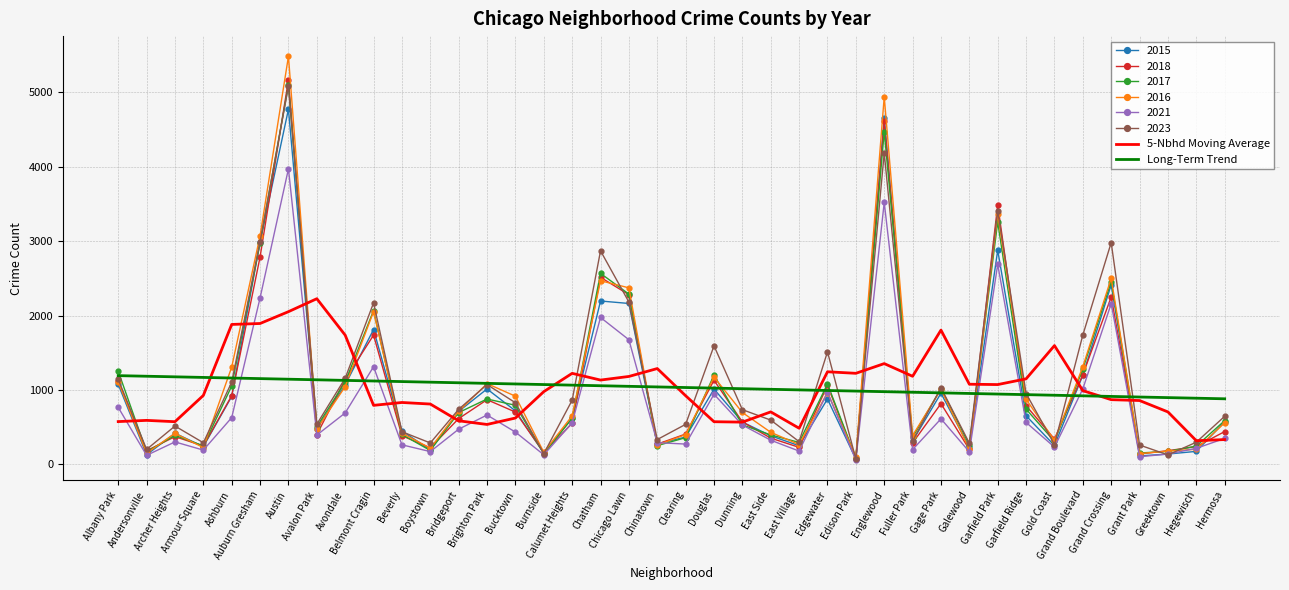

What is the greatest value displayed?

5481.0